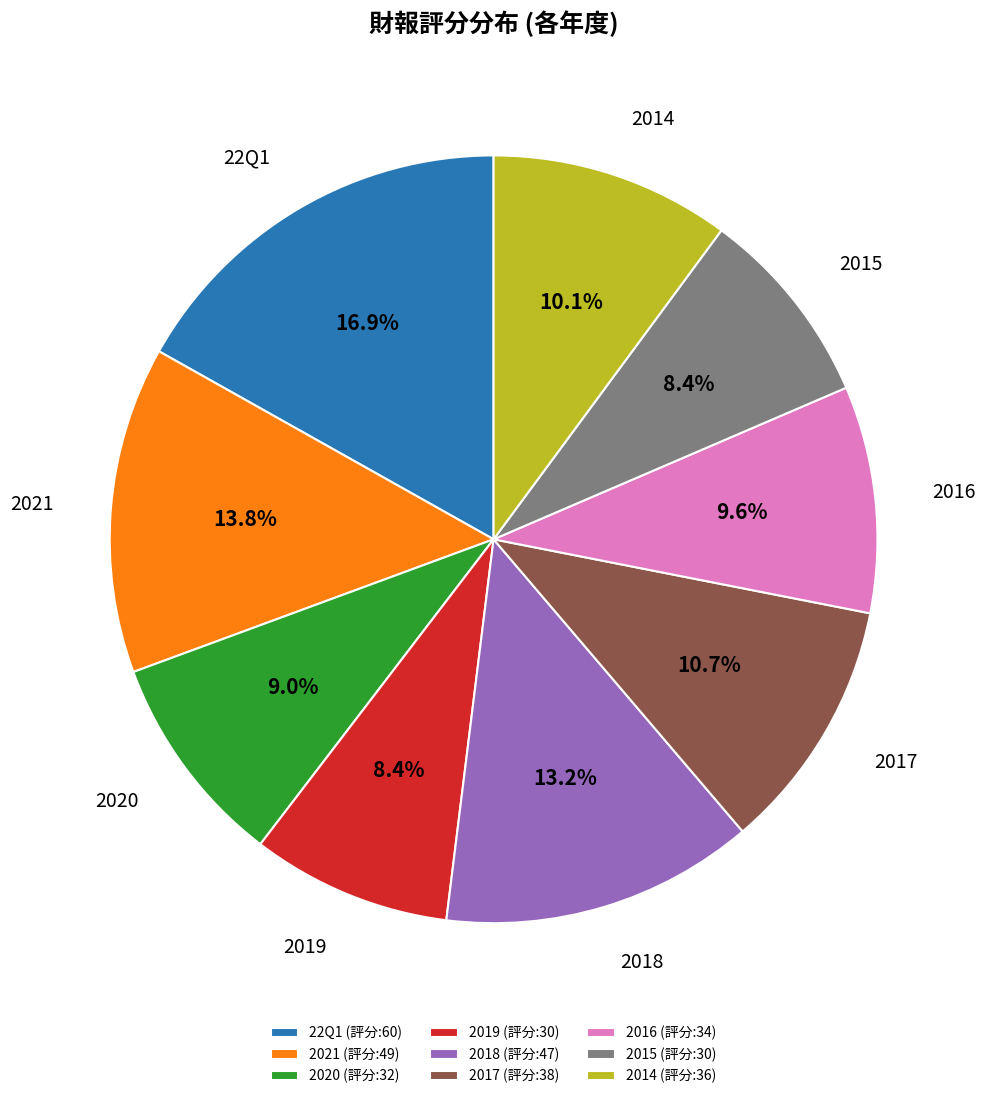

Combined, do 22Q1 and 2020 account for over 50%?

No